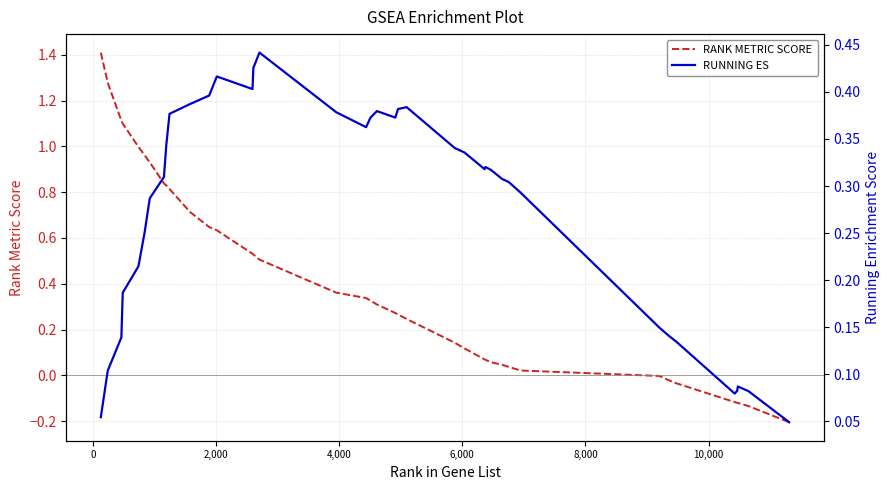

What is the highest value of the RANK METRIC SCORE series?

1.4